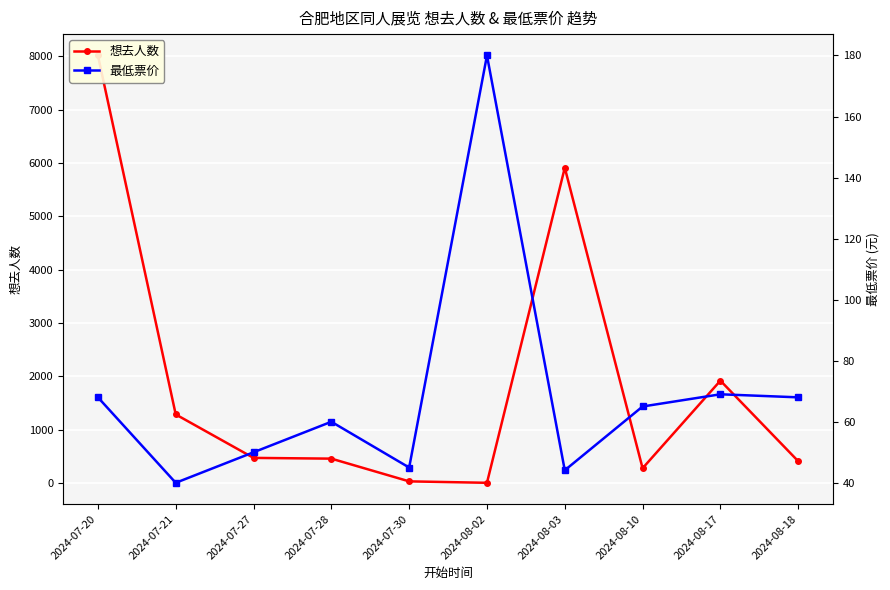

Is this an area chart (filled region under the line)?

No